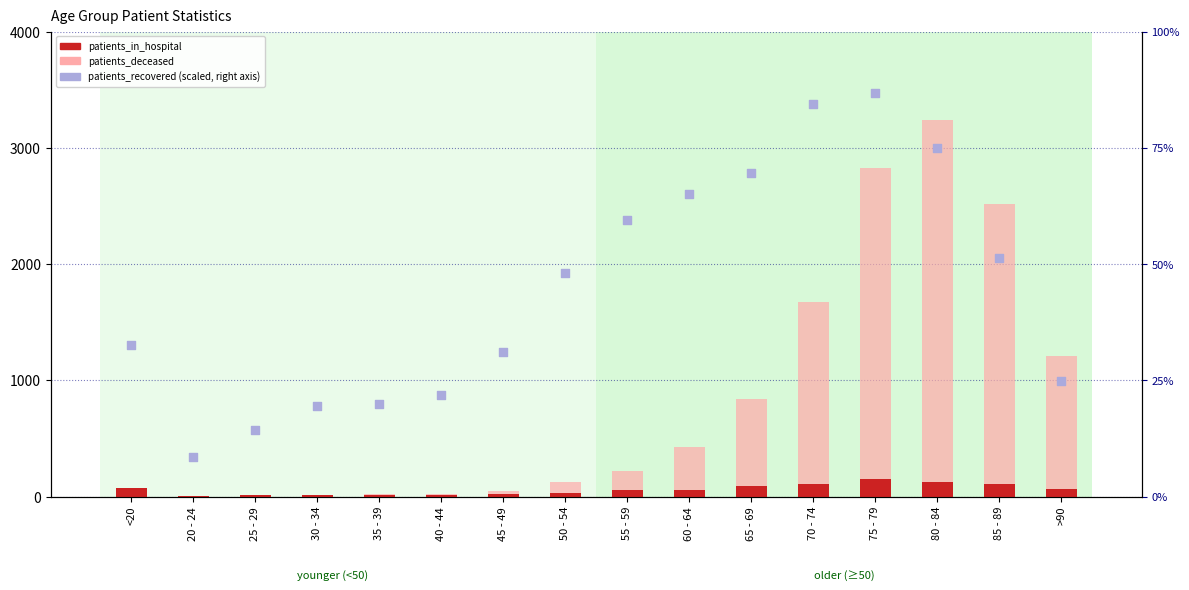

Which series has the largest Y range (max minus min)?

patients_deceased